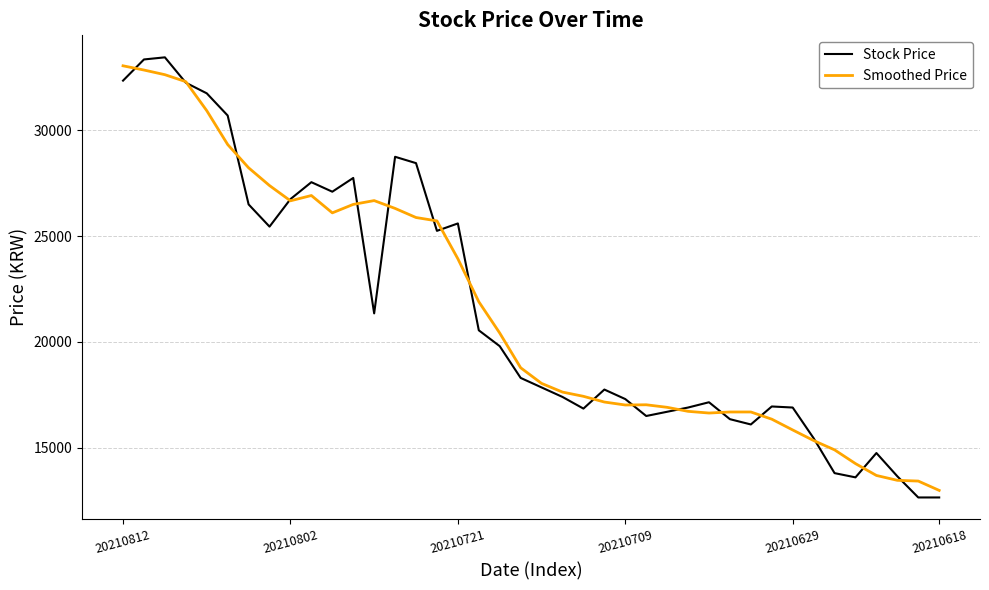

What is the minimum value shown in the chart?

12650.0